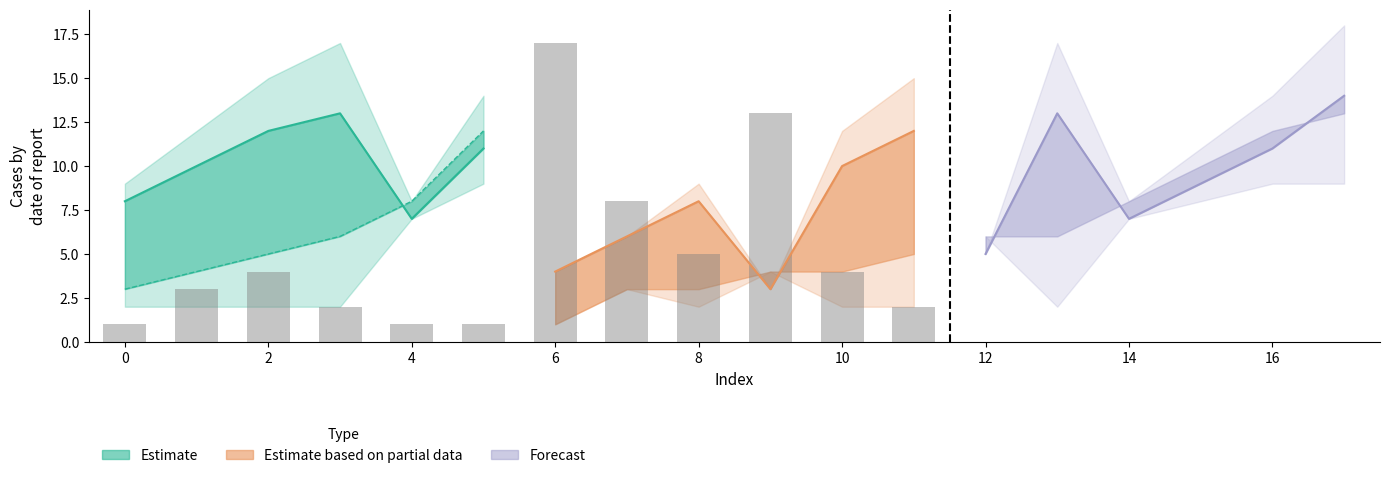

The value of j (partial) at 8 is 7. True or false?

False